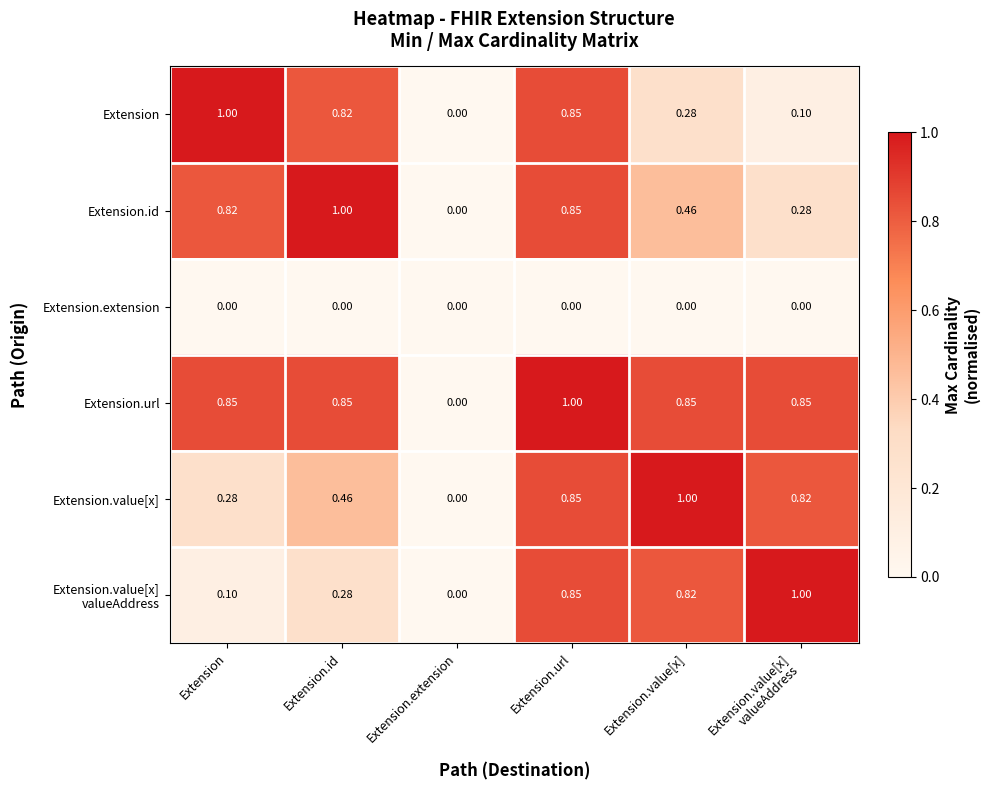

Count the number of categories in the chart.

6